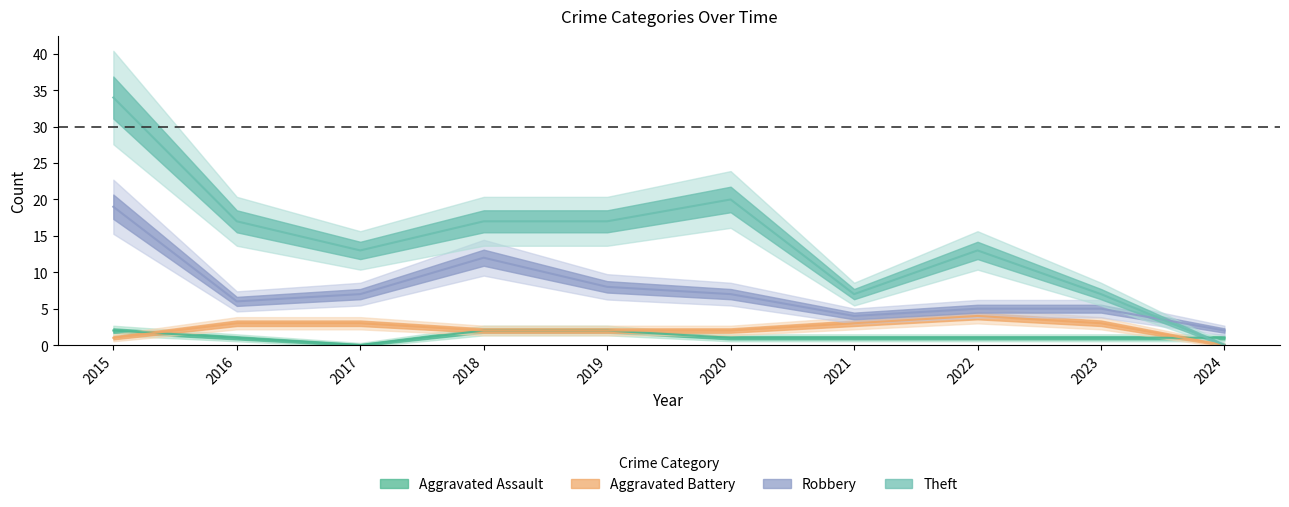

True or false: Aggravated Battery has more than 1 points higher than both neighbors.

False